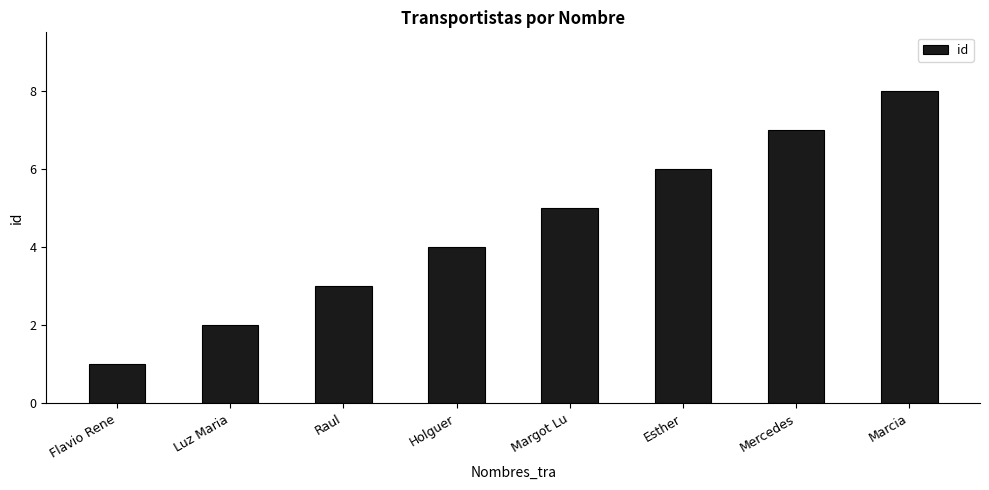

How many bars are there in total?

8